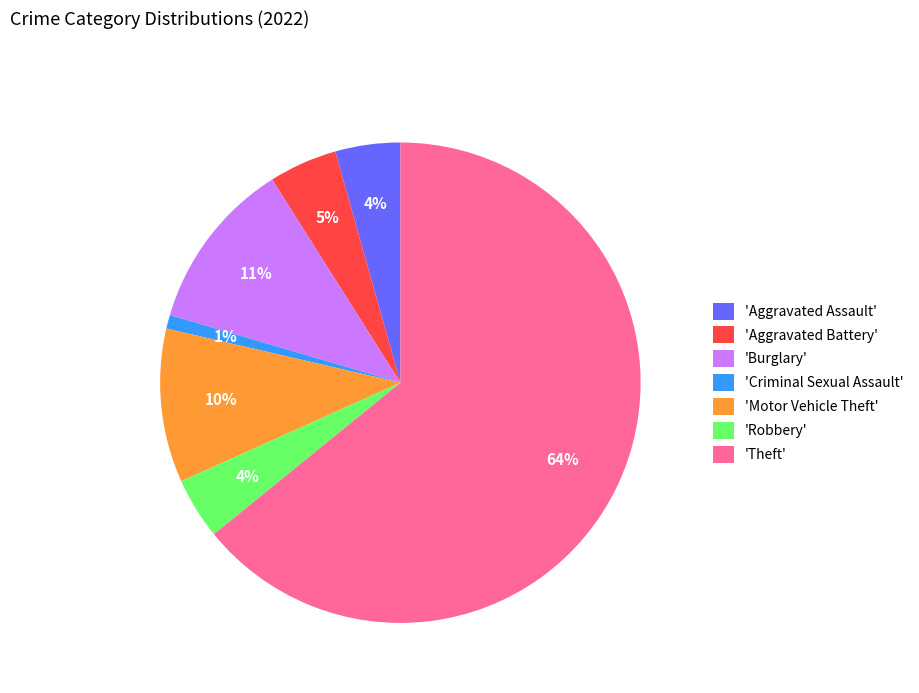

To the nearest percent, what is the average slice percentage?

14%